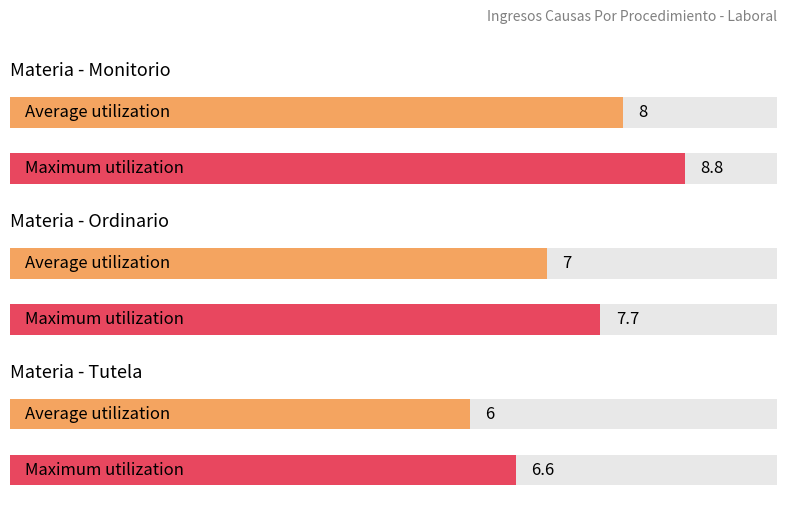

What is the average value?

7